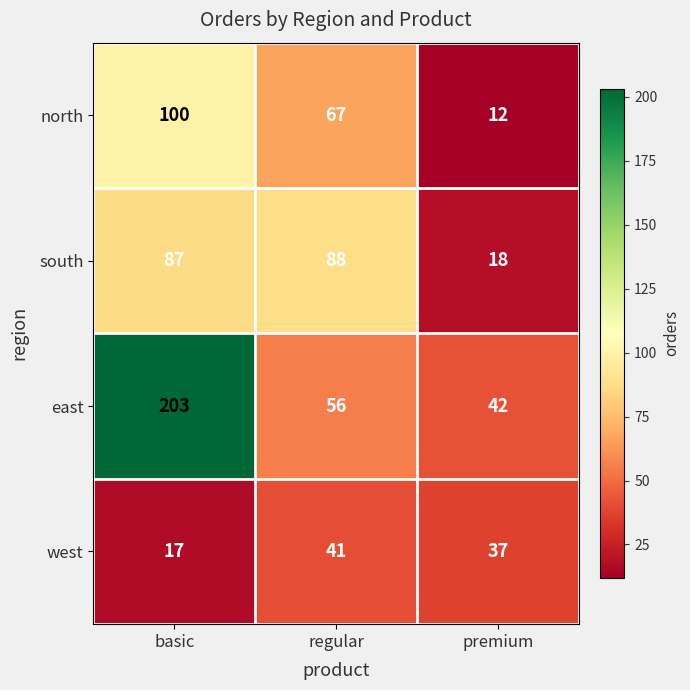

How many west values are between 17 and 41?

3